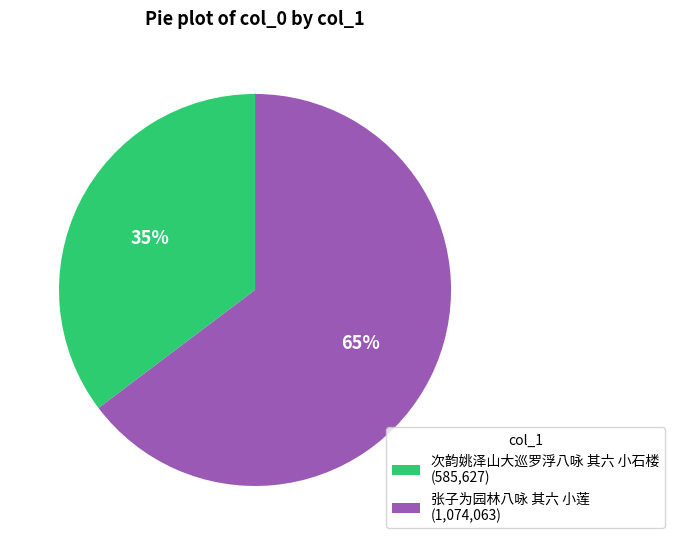

Is 次韵姚泽山大巡罗浮八咏 其六 小石楼 the majority of the pie?

No